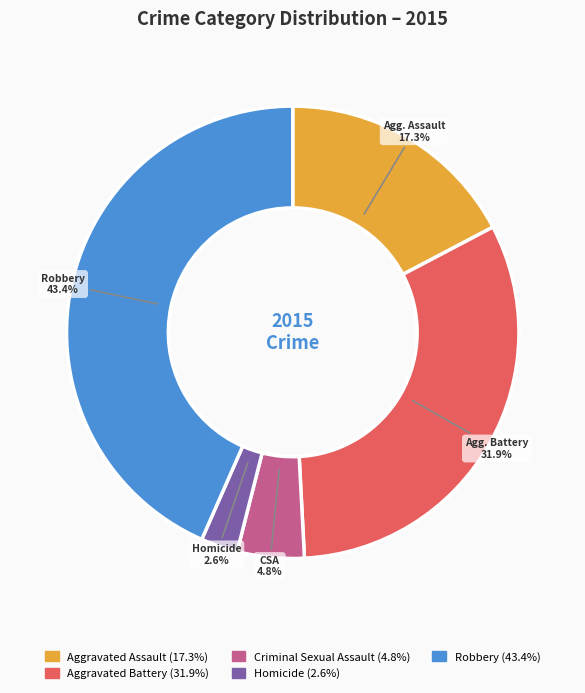

How many segments does this pie chart have?

5